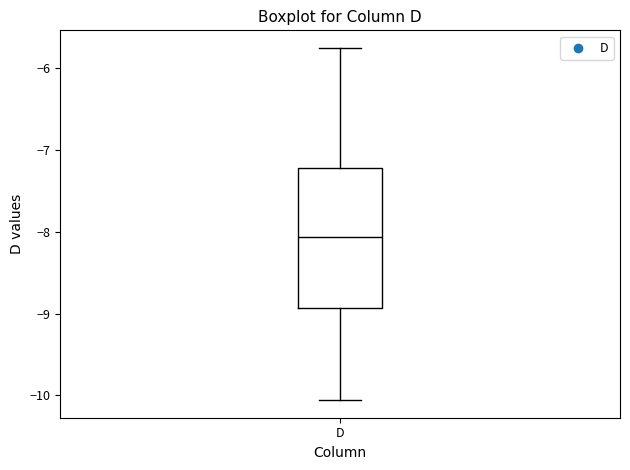

Read this box plot against the y-axis: the position of the median line, the range covered by the box, and the ends of both whiskers. The values are not printed on the chart, so give them approximately, as read against the axis.

median -8.1, box -8.9 to -7.2, whiskers -10.1 to -5.7